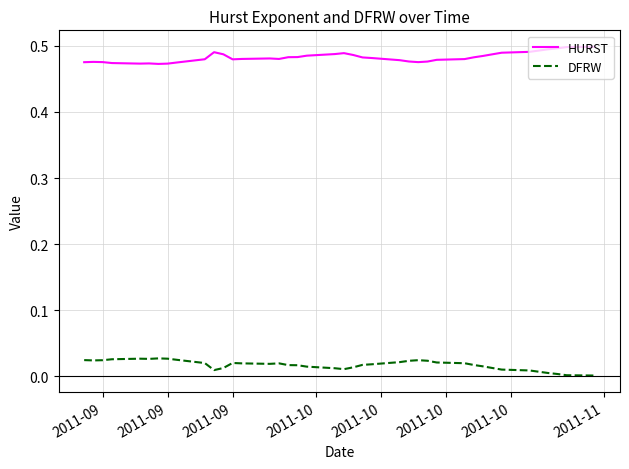

Which series has the largest total across all categories?

HURST